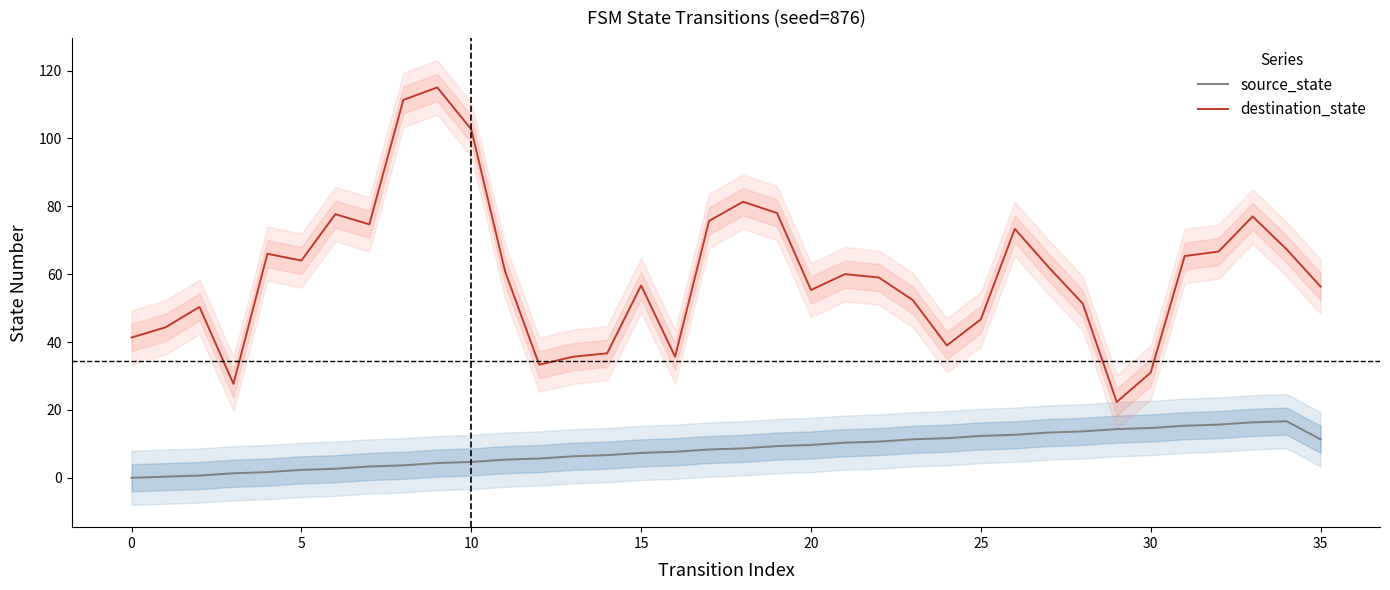

What is the minimum value for destination_state?

22.3